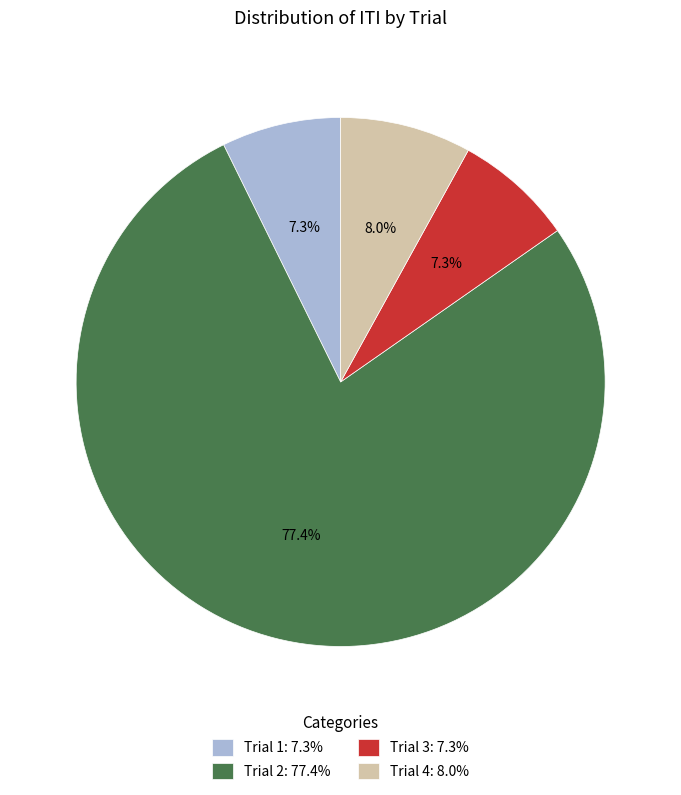

The Trial 2 slice represents 77% of the pie. True or false?

True